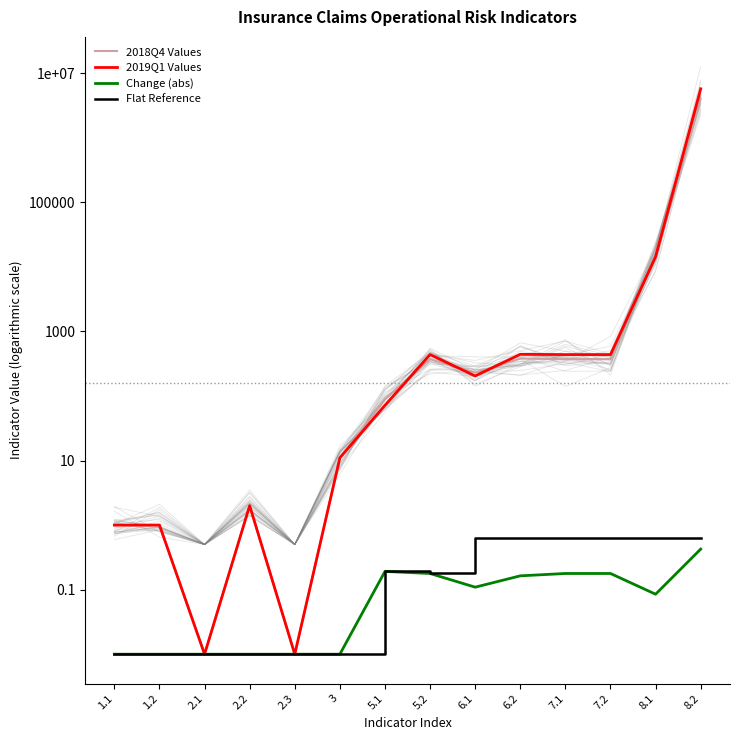

Where is the first local minimum for 2018Q4 Values?

2.1